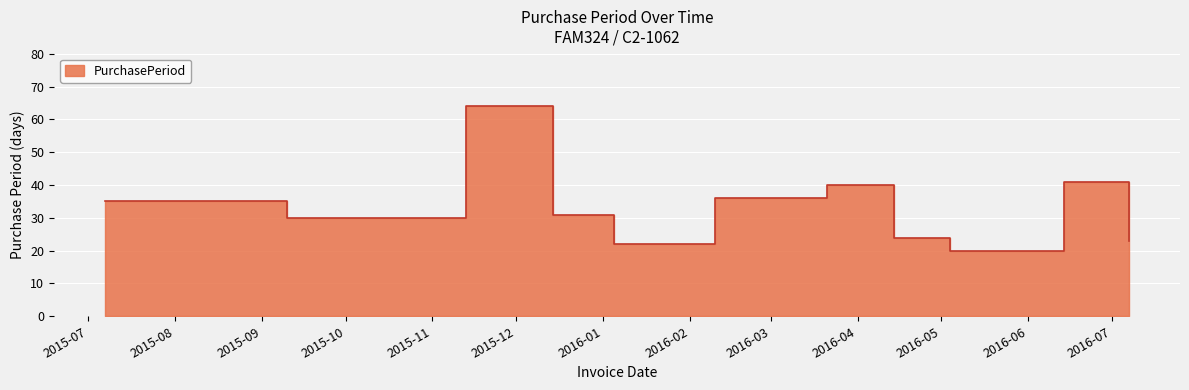

Rank the categories by value from highest to lowest.

2015-11-13, 2016-06-14, 2016-03-21, 2016-02-10, 2015-07-07, 2015-08-11, 2015-12-14, 2015-09-10, 2016-04-14, 2016-07-07, 2016-01-05, 2016-05-04